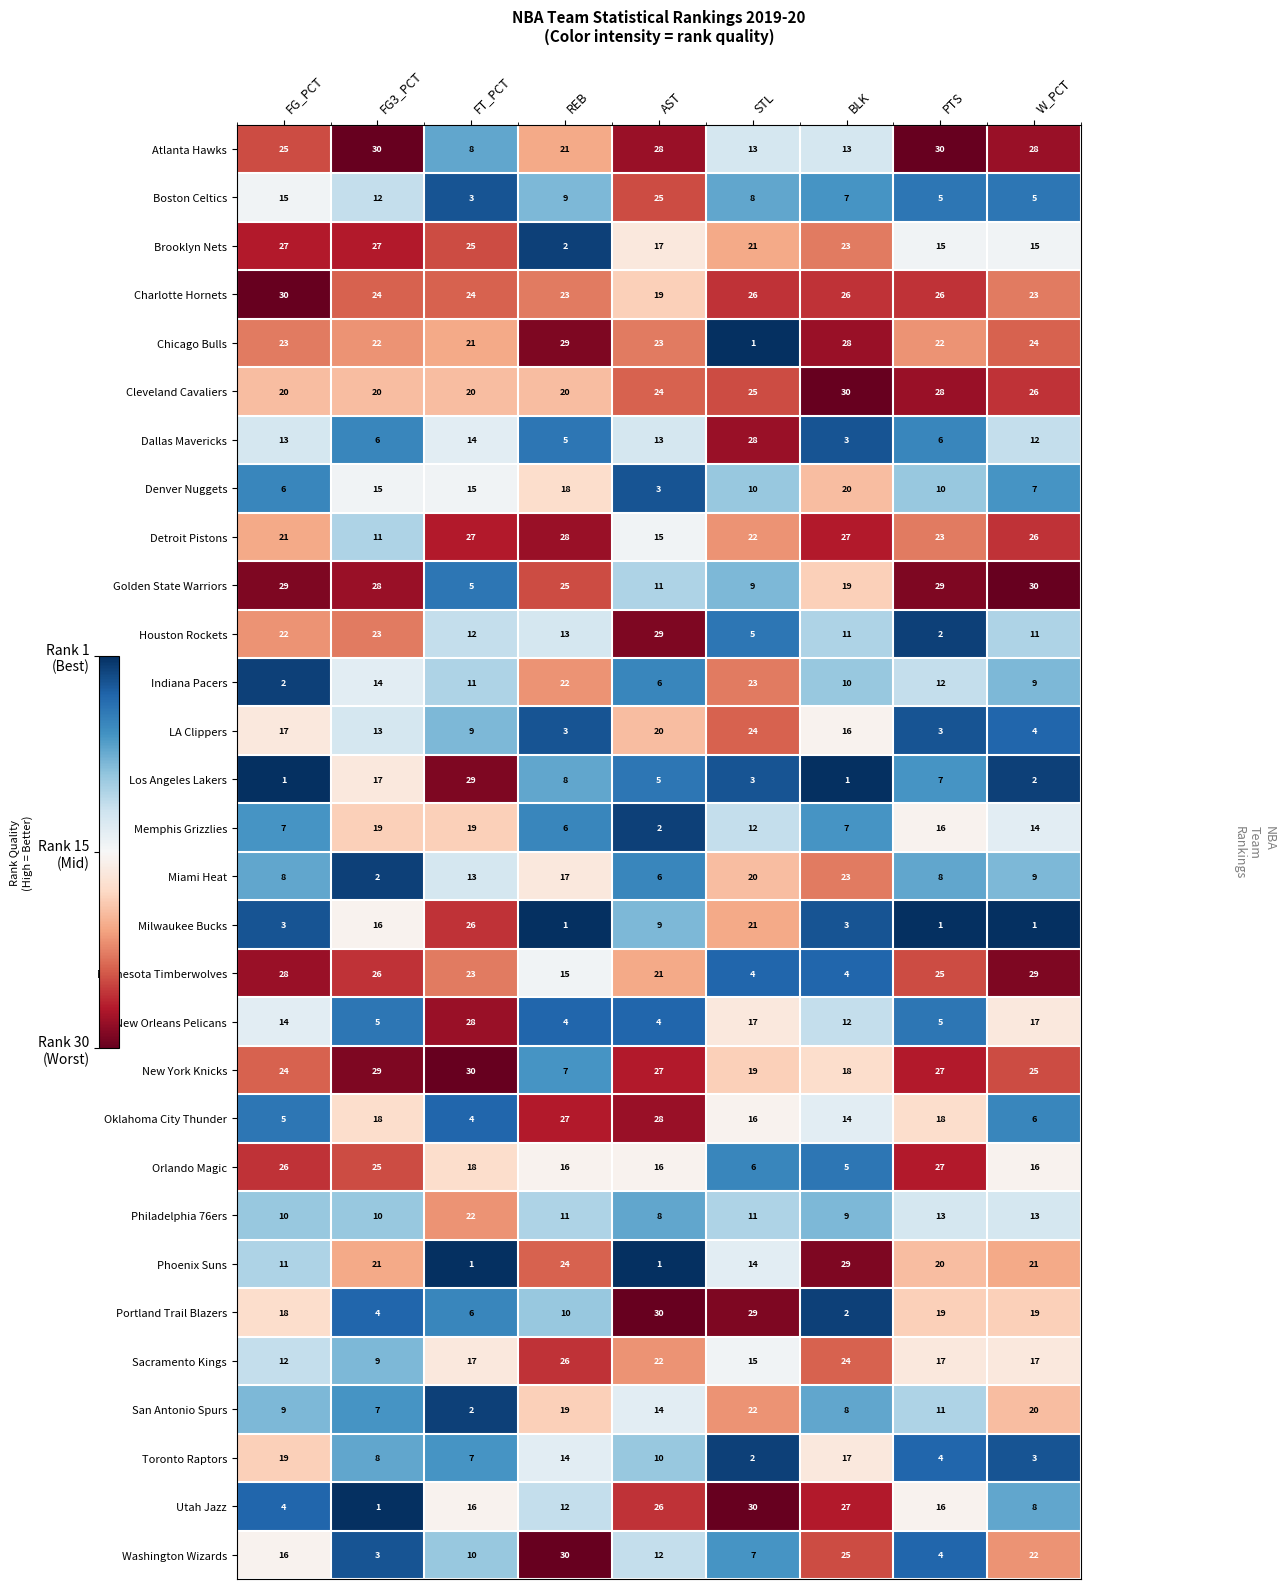

At REB, list the series in order from largest to smallest.

Washington Wizards, Chicago Bulls, Detroit Pistons, Oklahoma City Thunder, Sacramento Kings, Golden State Warriors, Phoenix Suns, Charlotte Hornets, Indiana Pacers, Atlanta Hawks, Cleveland Cavaliers, San Antonio Spurs, Denver Nuggets, Miami Heat, Orlando Magic, Minnesota Timberwolves, Toronto Raptors, Houston Rockets, Utah Jazz, Philadelphia 76ers, Portland Trail Blazers, Boston Celtics, Los Angeles Lakers, New York Knicks, Memphis Grizzlies, Dallas Mavericks, New Orleans Pelicans, LA Clippers, Brooklyn Nets, Milwaukee Bucks